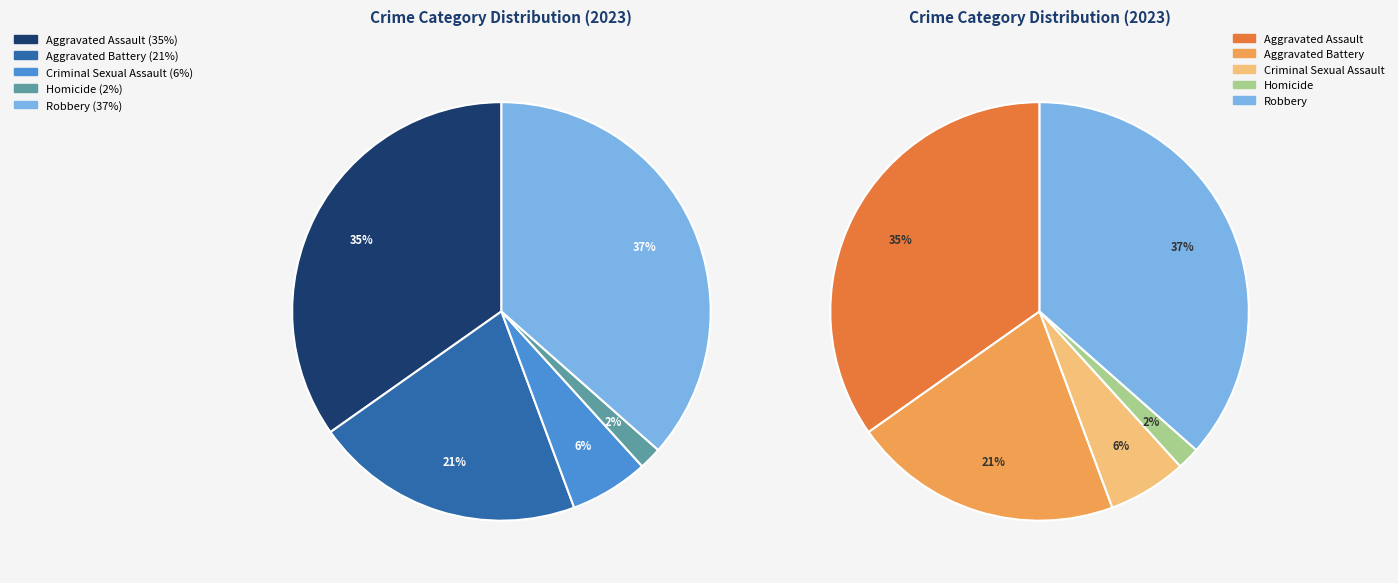

Is the sum of Robbery and Homicide greater than half?

No